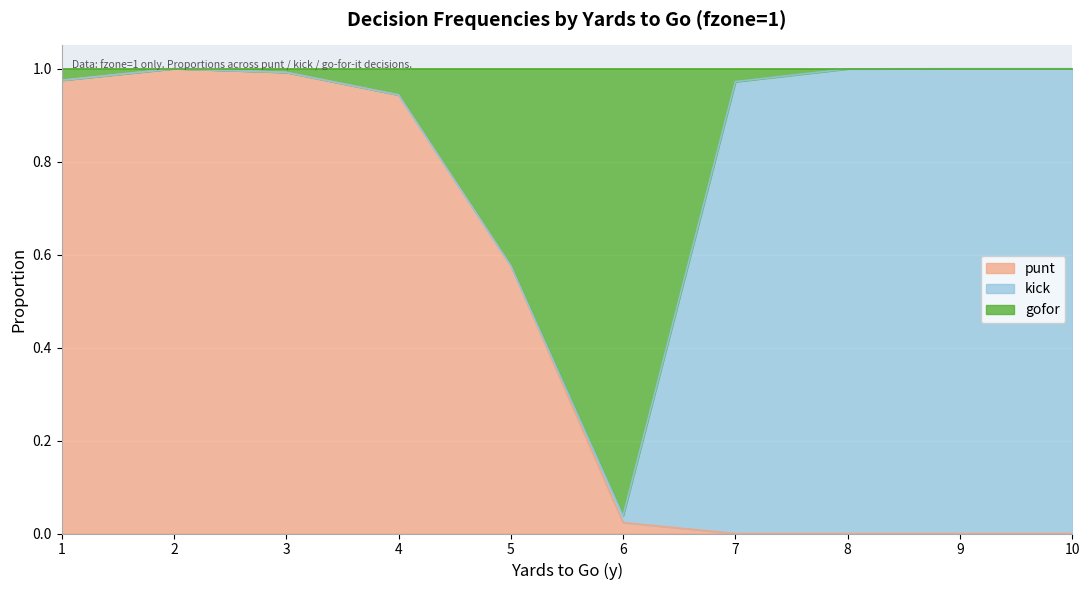

At which category is the sum across all series the highest?

2